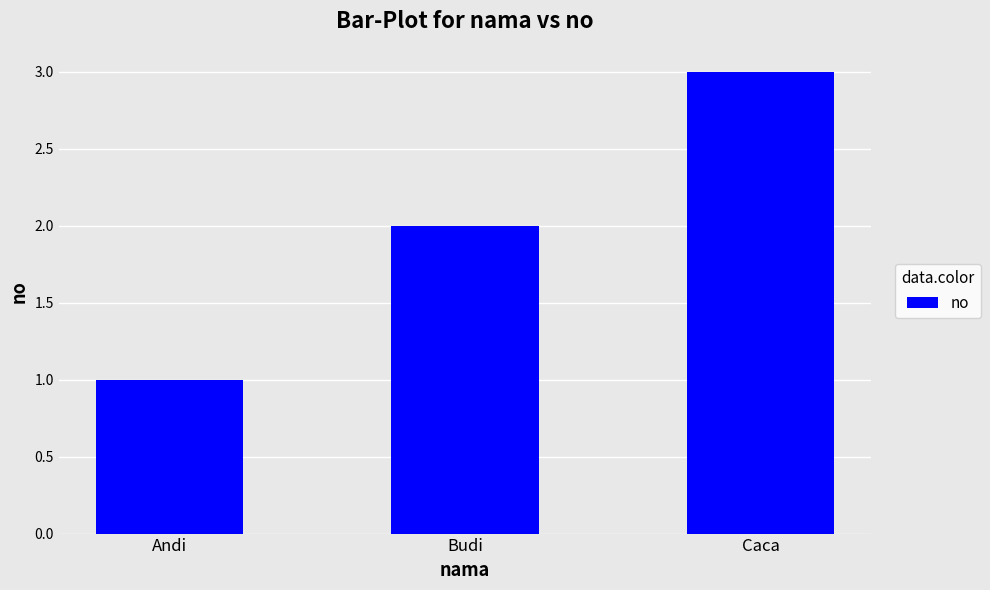

What is the sum of all values?

6